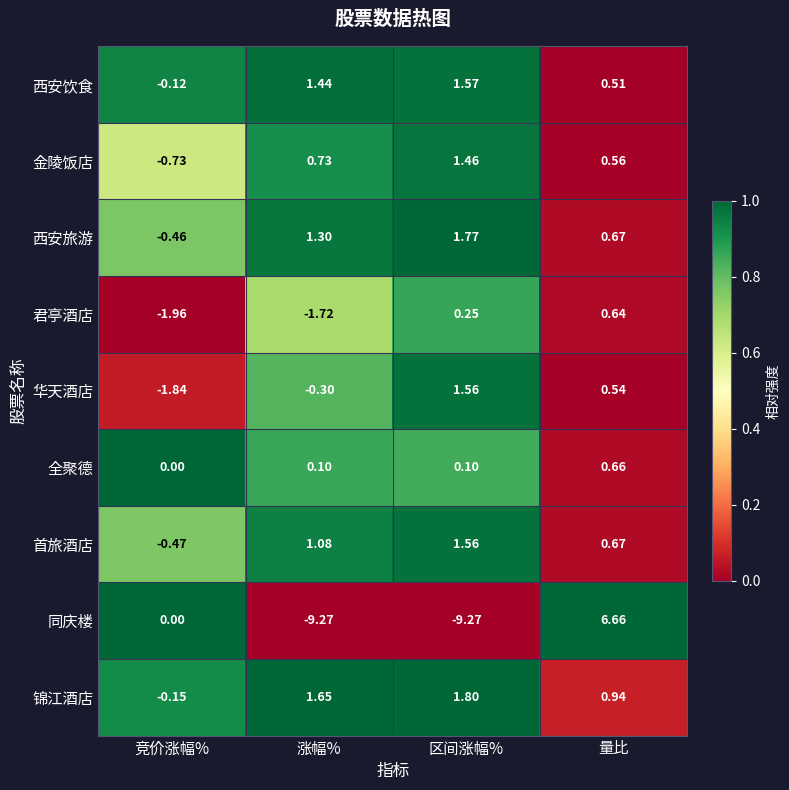

At 涨幅%, list the series in order from smallest to largest.

同庆楼, 君亭酒店, 华天酒店, 全聚德, 金陵饭店, 首旅酒店, 西安旅游, 西安饮食, 锦江酒店